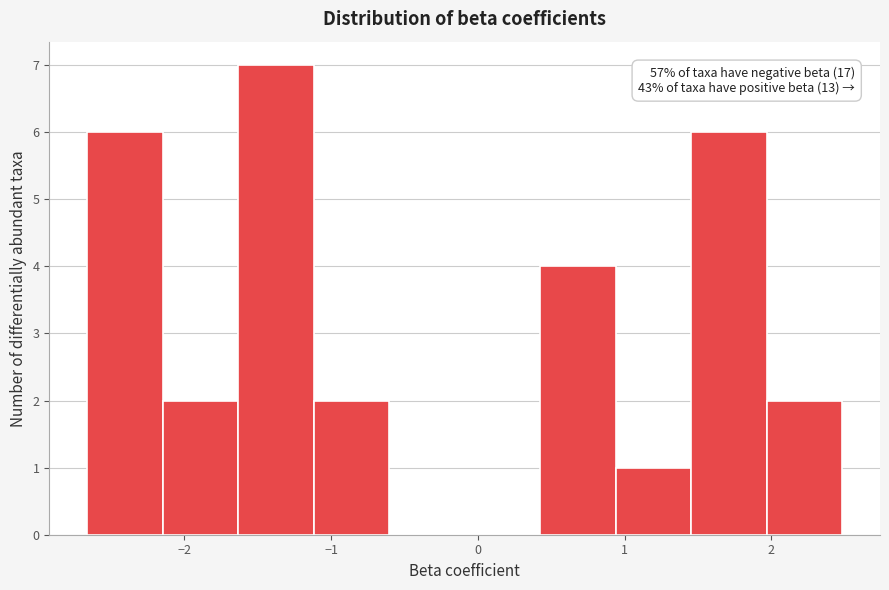

Over which range of the x-axis is the bar tallest?

-1.6 to -1.1